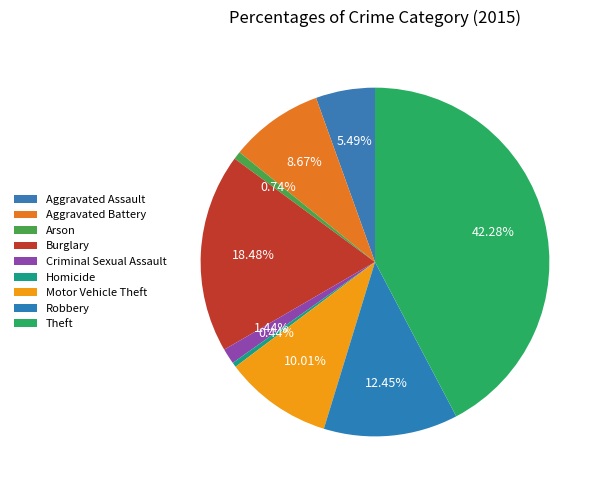

How much of the chart is everything except Robbery?

87.5%